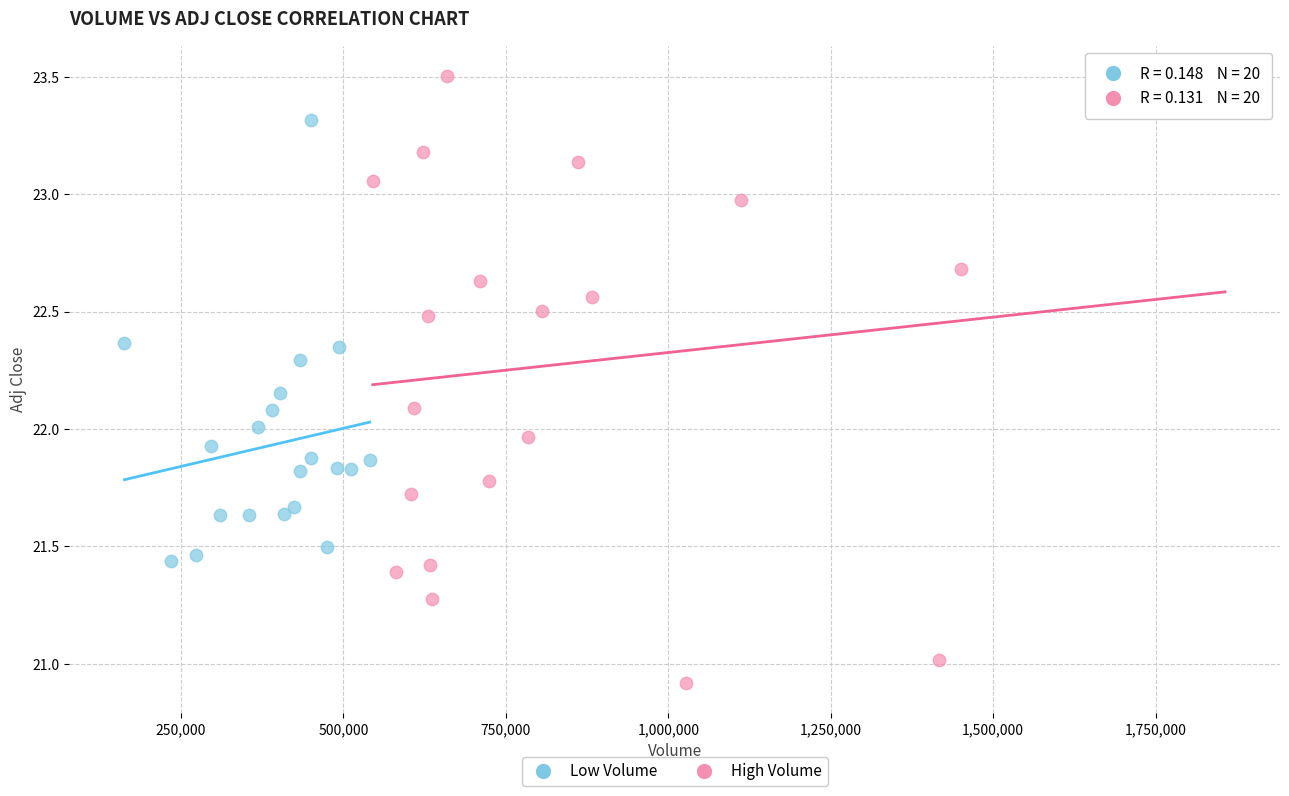

Which series reaches the minimum Y coordinate?

High Volume